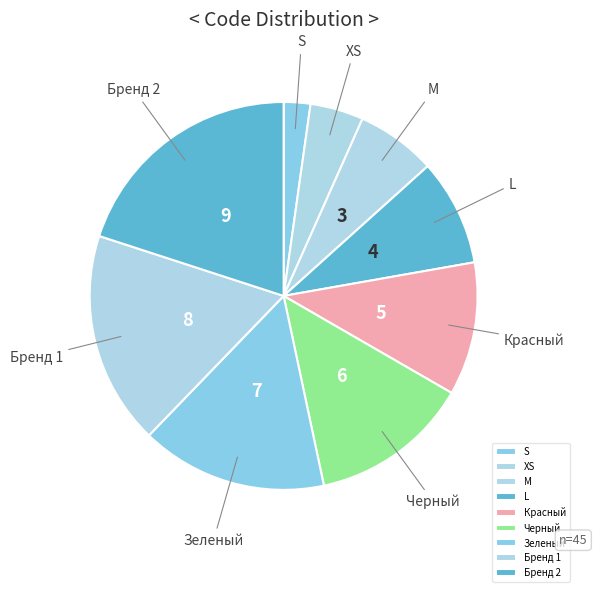

Rank the categories by value from lowest to highest.

S, XS, M, L, Красный, Черный, Зеленый, Бренд 1, Бренд 2